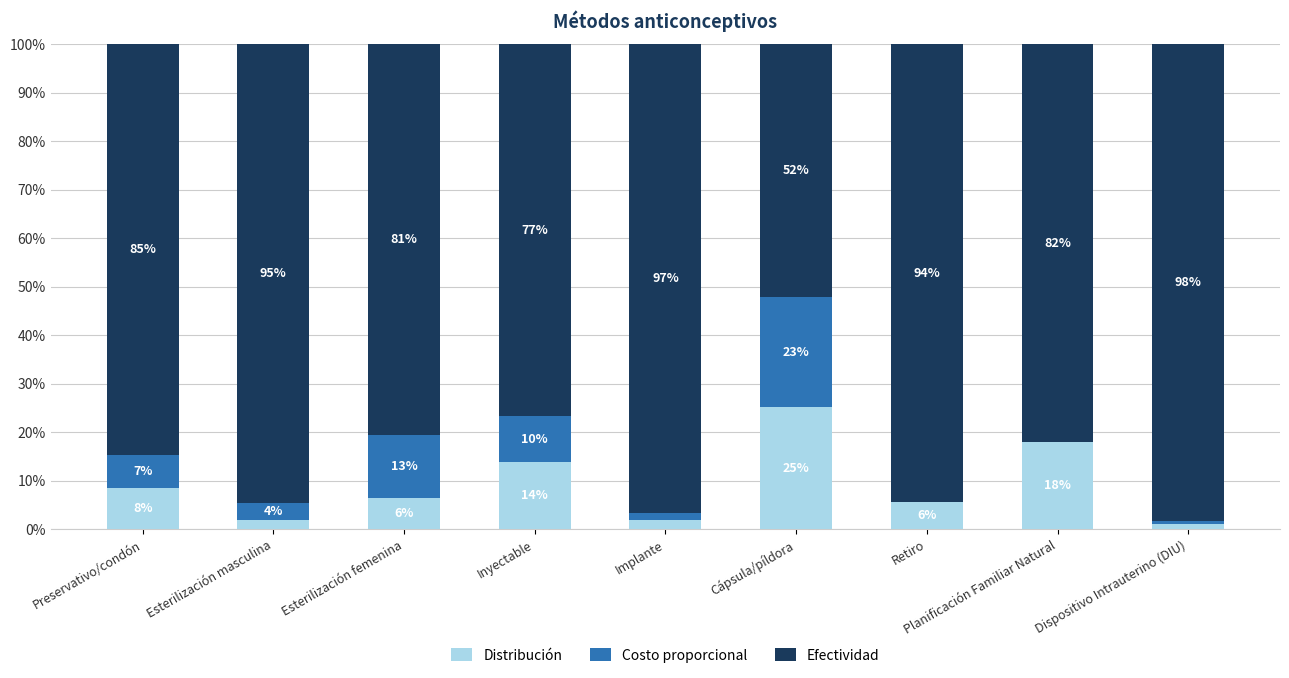

Are the bars grouped side by side (vs. stacked)?

No